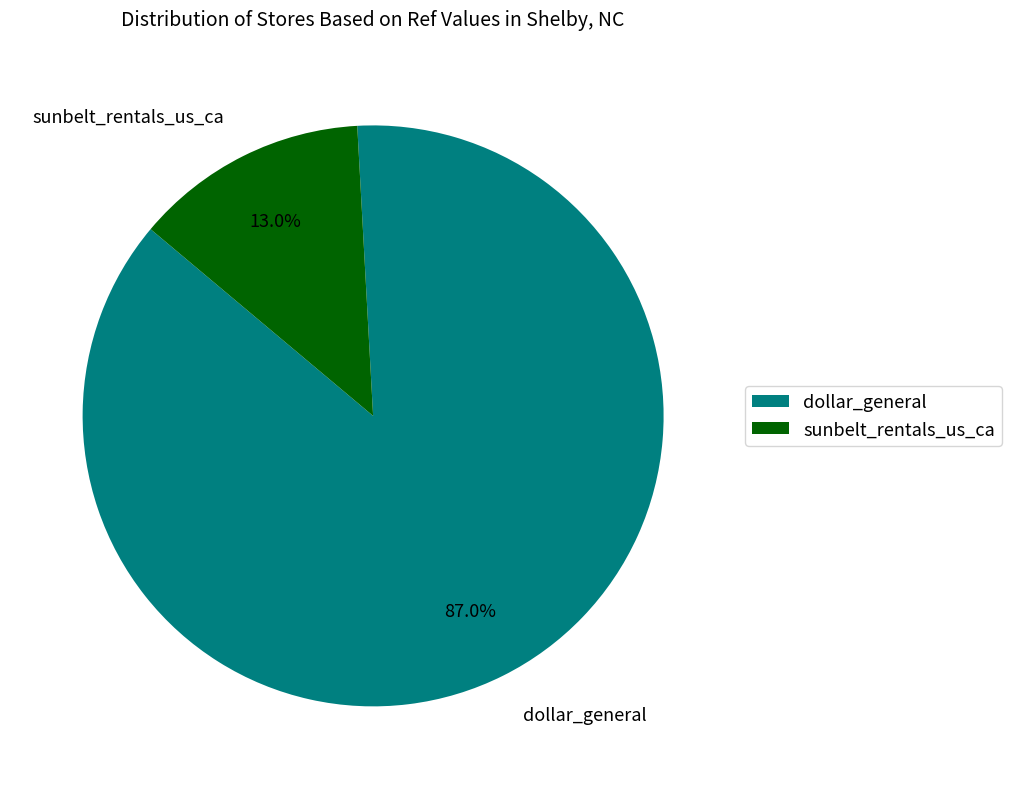

Which slice is the largest?

dollar_general